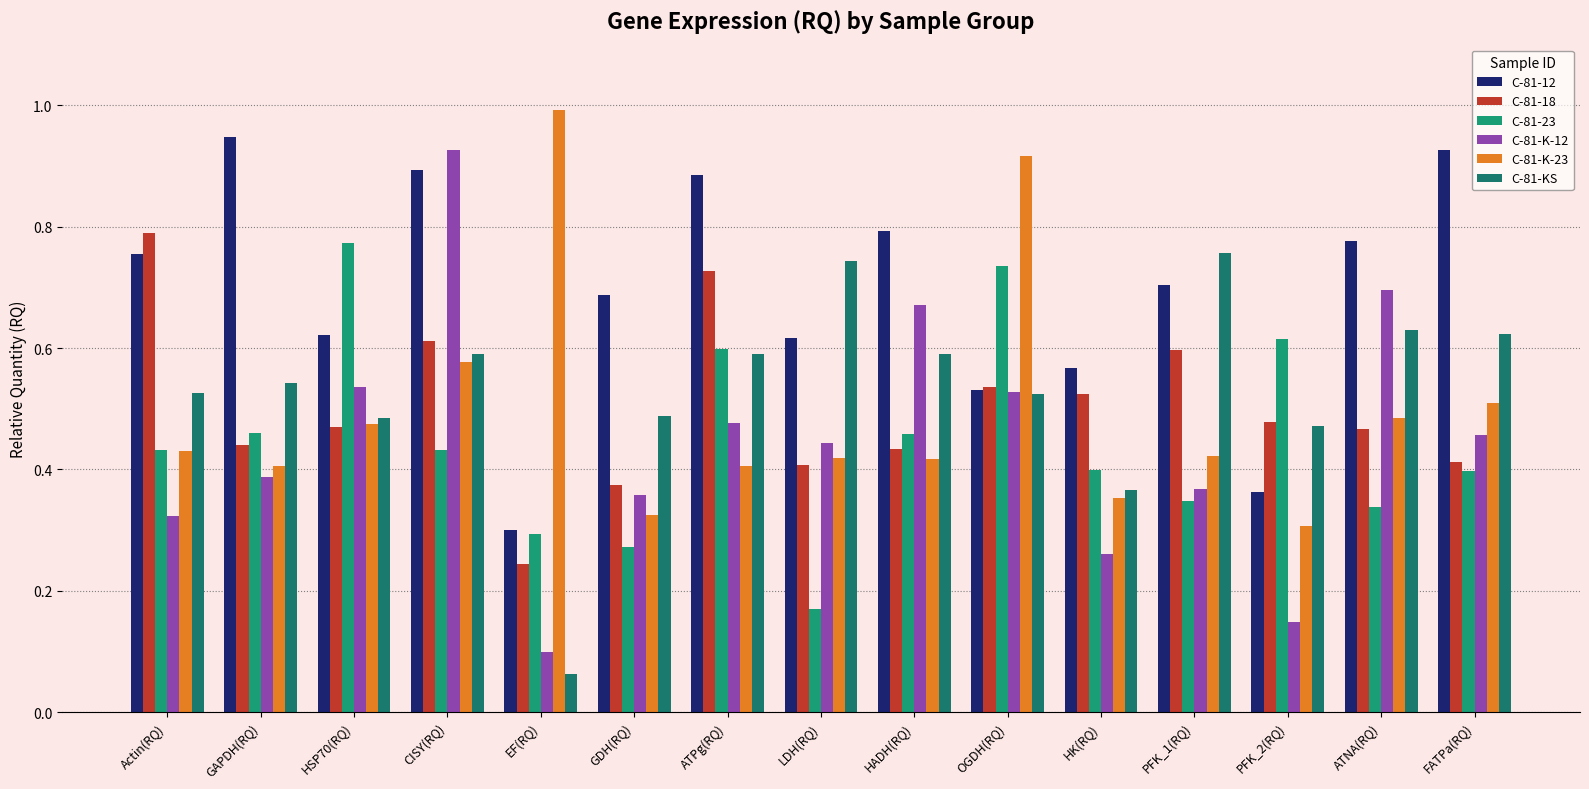

Rank the series at PFK_1(RQ) from highest to lowest value.

C-81-KS, C-81-12, C-81-18, C-81-K-23, C-81-K-12, C-81-23